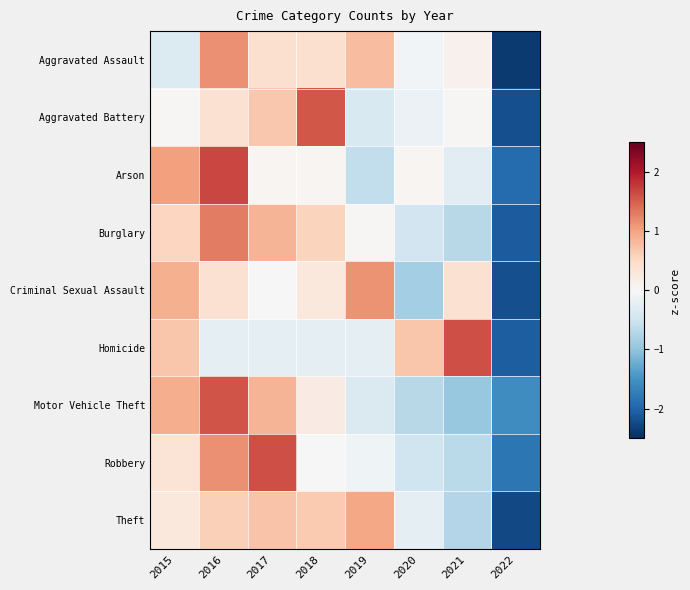

At 2022, list the series in order from largest to smallest.

Motor Vehicle Theft, Robbery, Arson, Homicide, Burglary, Aggravated Battery, Criminal Sexual Assault, Theft, Aggravated Assault